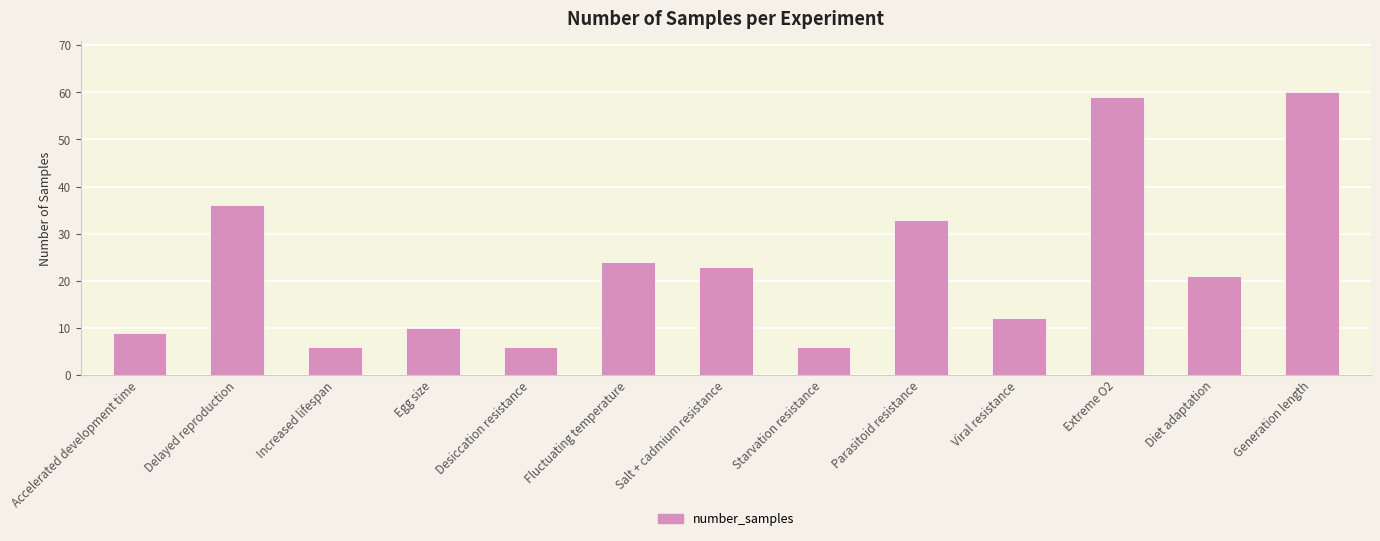

What is the value of the 11th bar from the left?

59